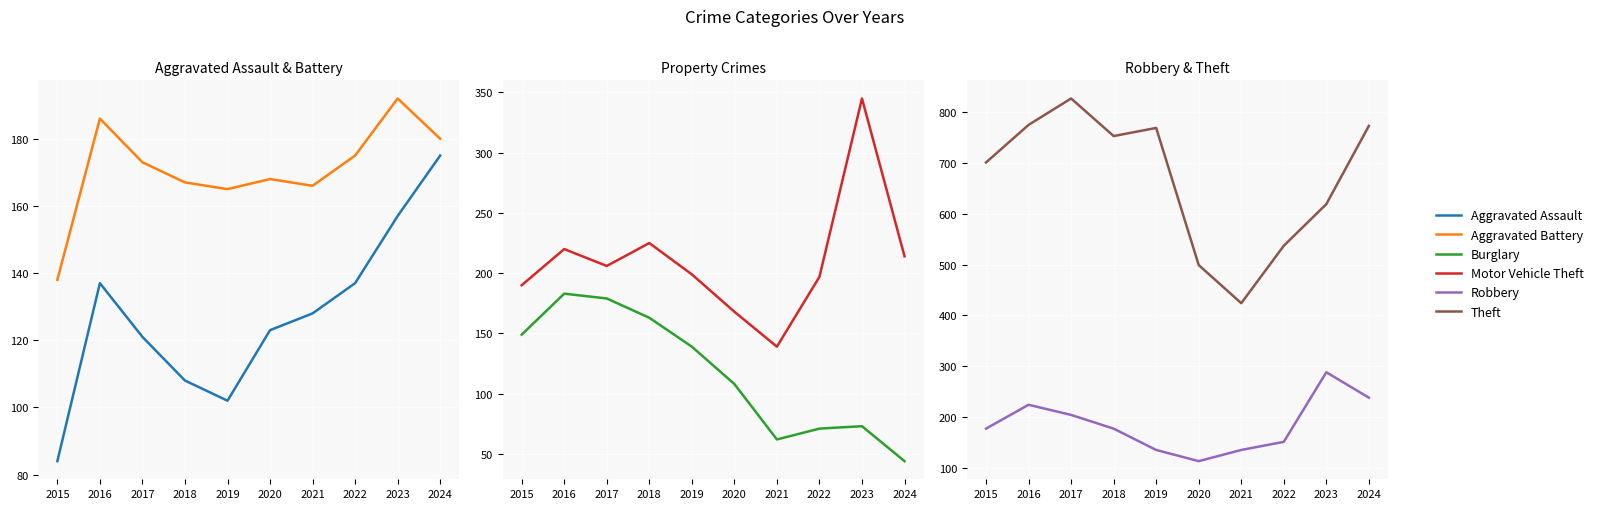

Rank the categories by Burglary value from lowest to highest.

2024, 2021, 2022, 2023, 2020, 2019, 2015, 2018, 2017, 2016